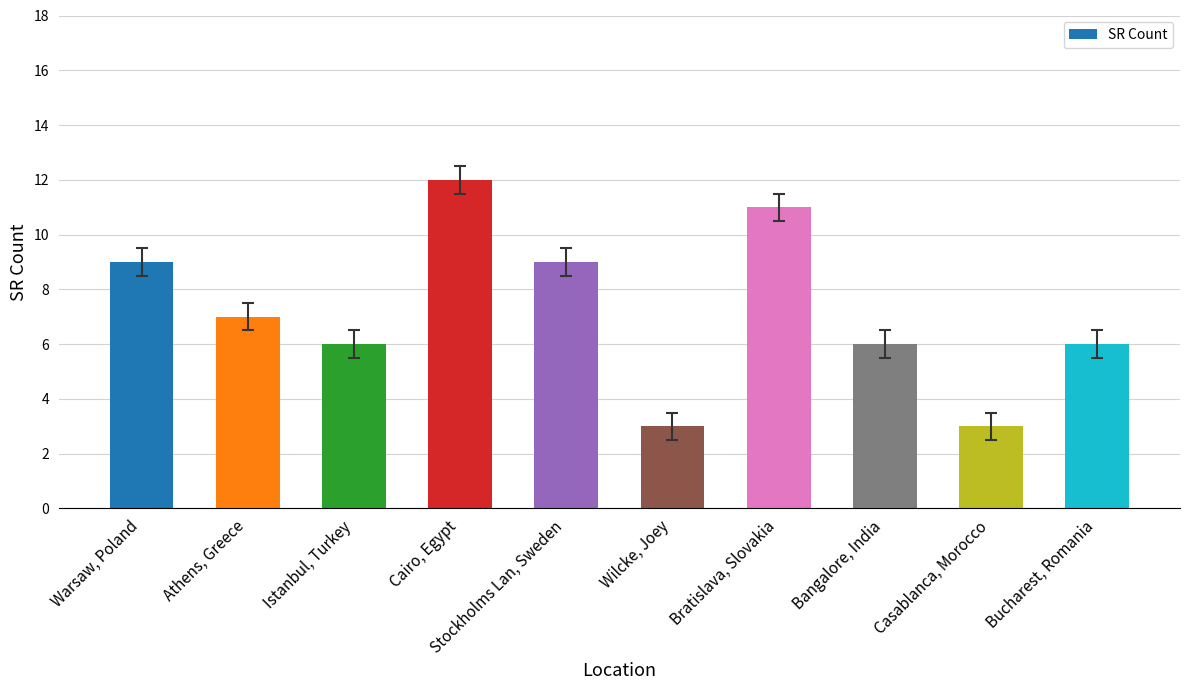

At which label does the data first exceed 7?

Warsaw, Poland